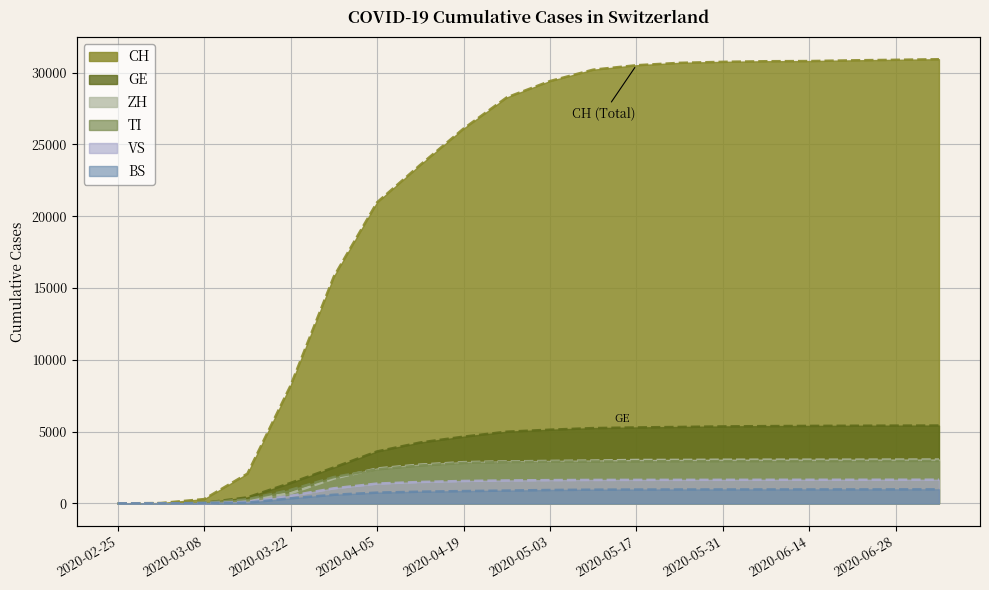

What is the greatest value displayed?

30928